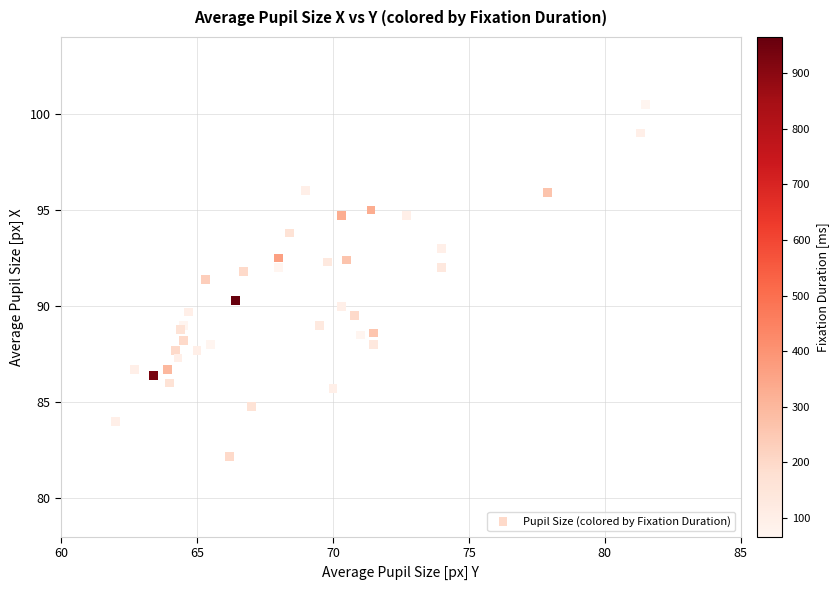

What Y value in the scatter plot is closest to 91?

91.4